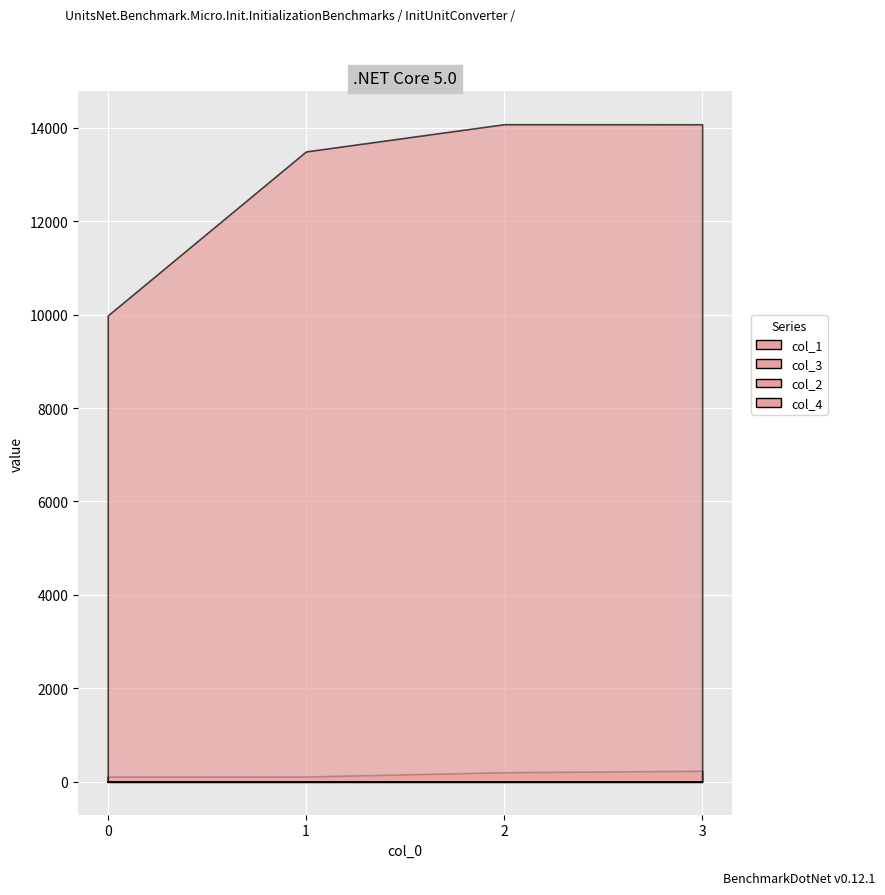

Where does the col_3 series first go above 14073?

2